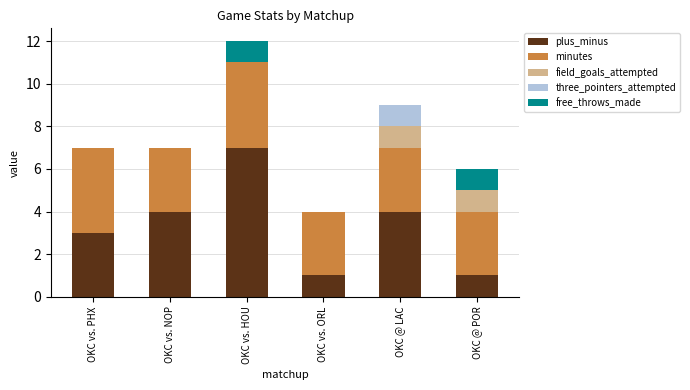

Which category has the highest value in the plus_minus series?

OKC vs. HOU